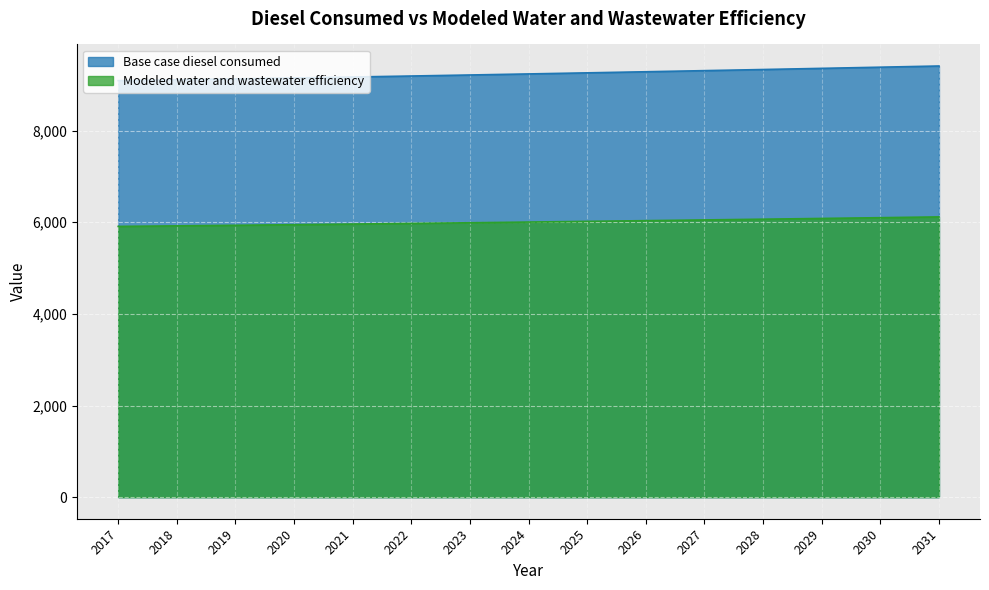

Is the value of Modeled water and wastewater efficiency at 2027 greater than the value of Base case diesel consumed at 2020?

No